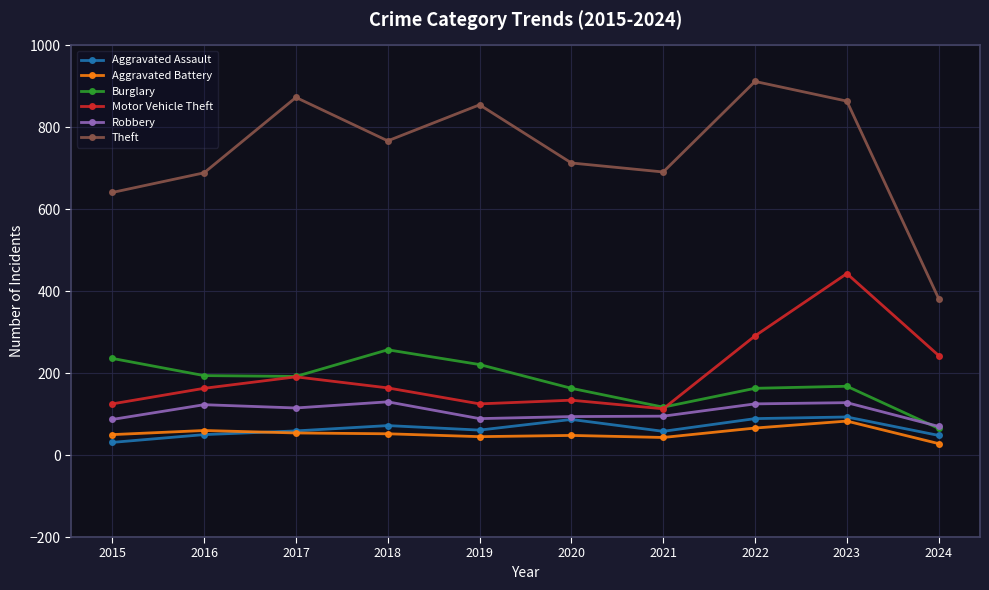

What is the average value of the Theft series?

739